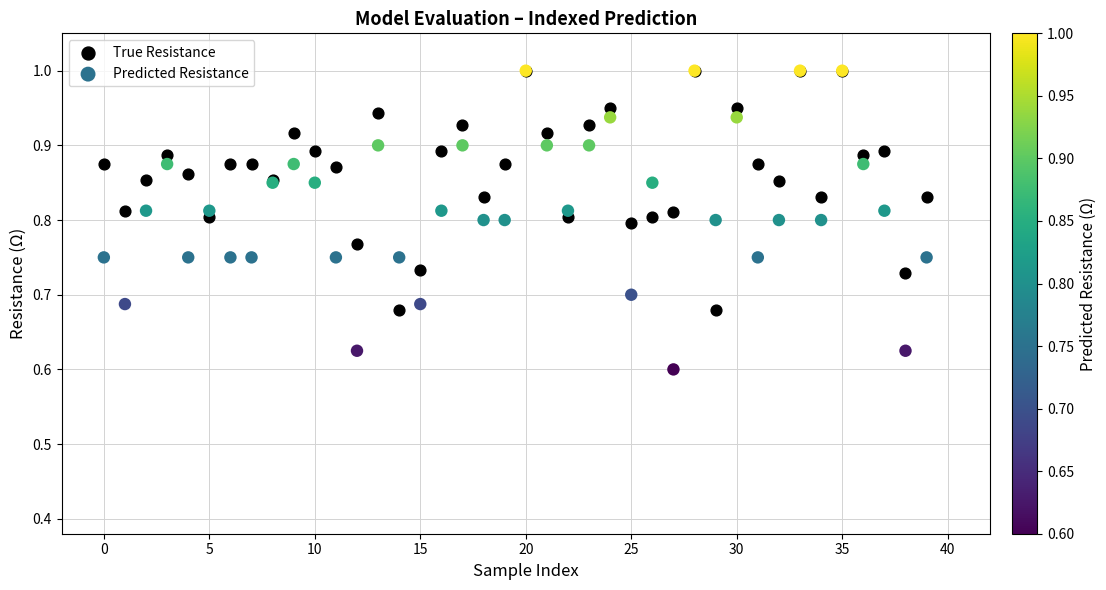

Which series reaches the minimum Y coordinate?

Predicted Resistance